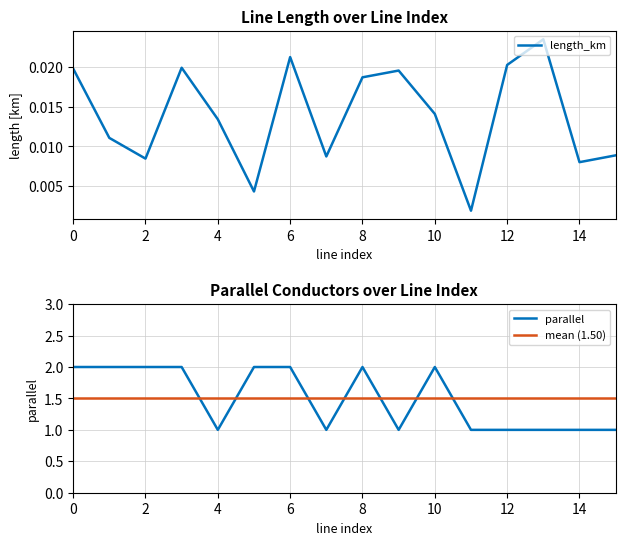

What is the greatest value displayed?

2.0